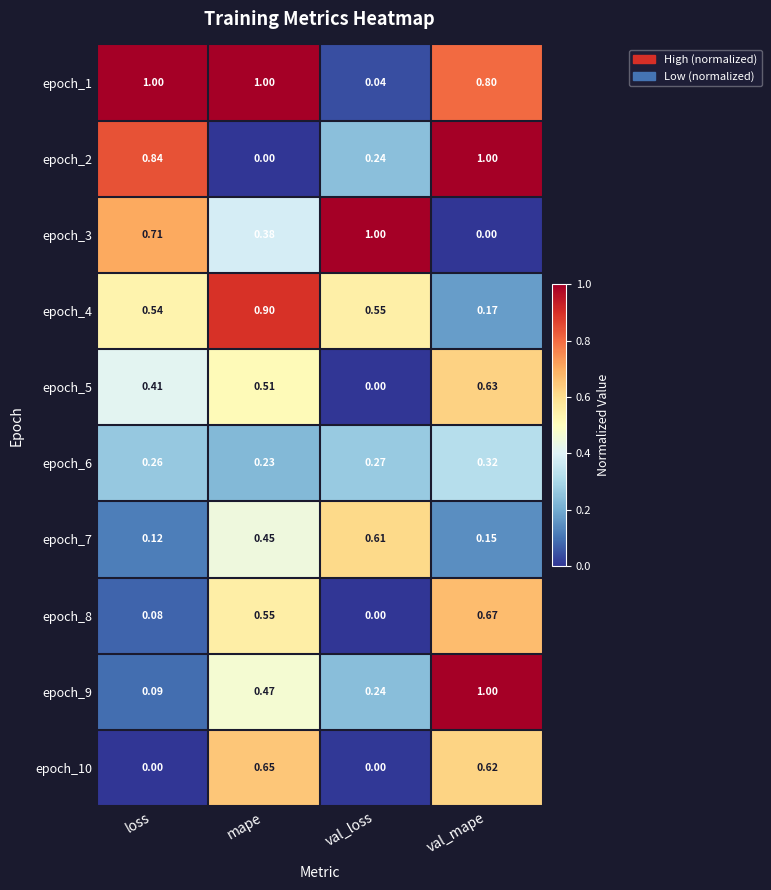

At which category is the sum across all series the highest?

val_mape